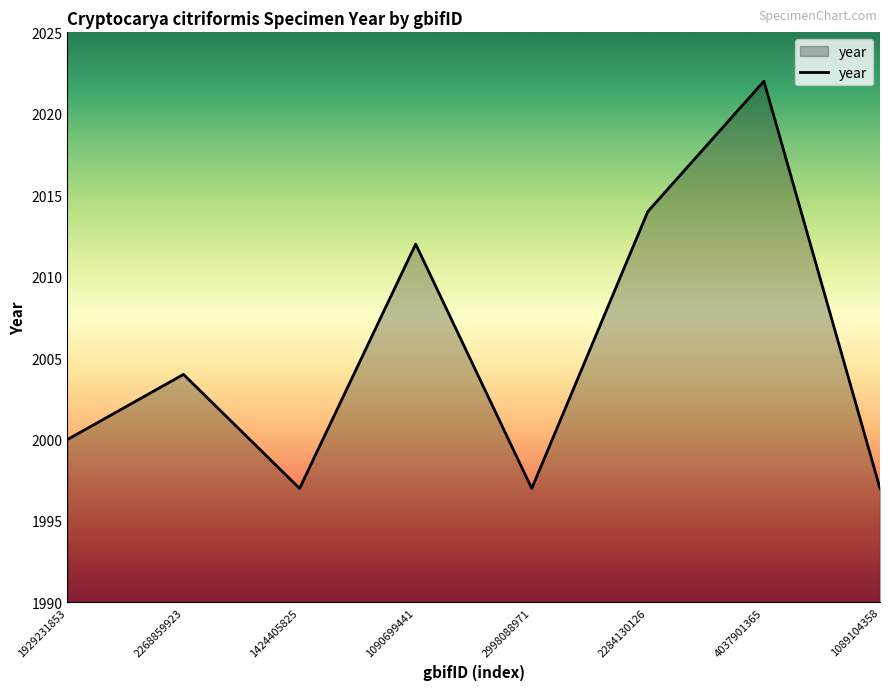

Does the chart display data point markers on the line(s)?

No